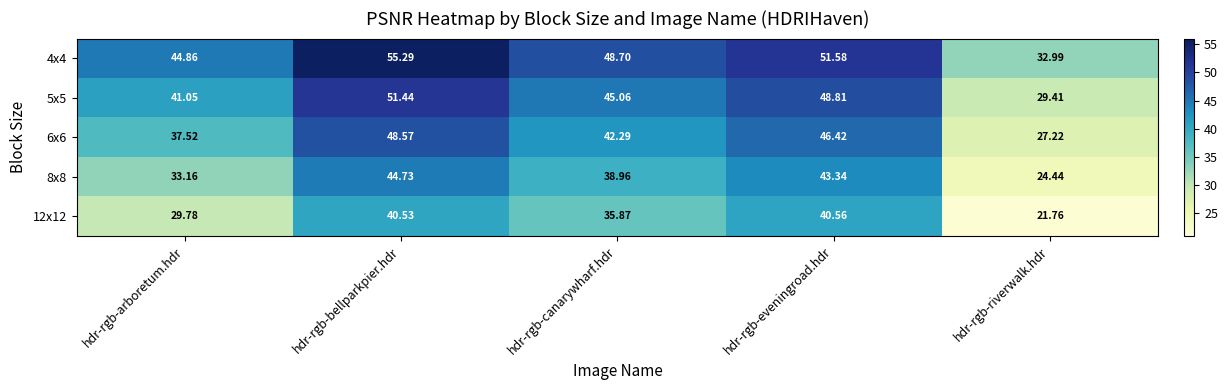

Rank the series by their maximum value, from lowest to highest.

12x12, 8x8, 6x6, 5x5, 4x4